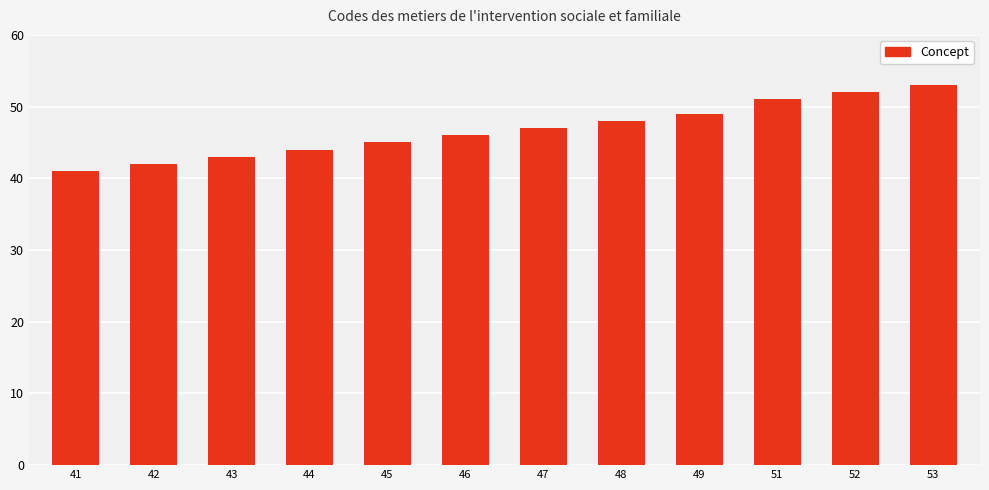

Read the value at 51, to the nearest 5.

50